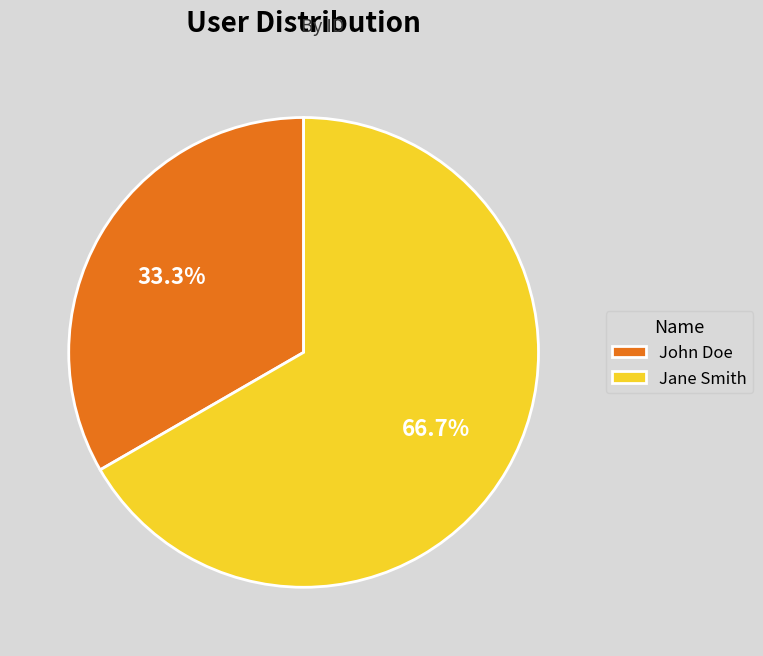

How many segments does this pie chart have?

2